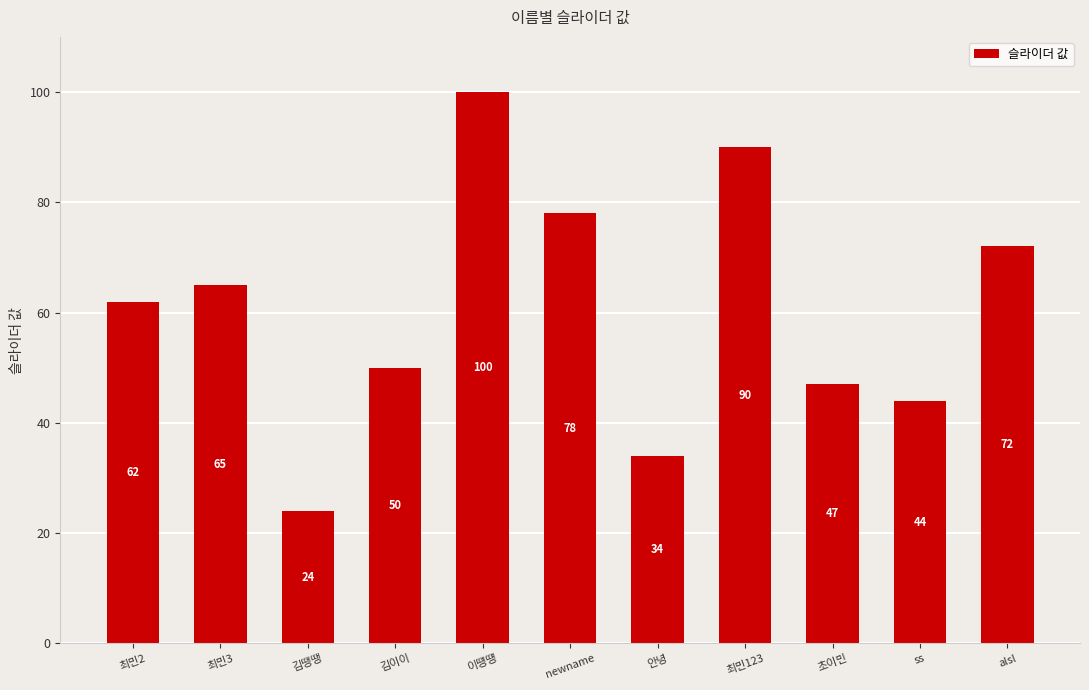

How many bars are there in total?

11